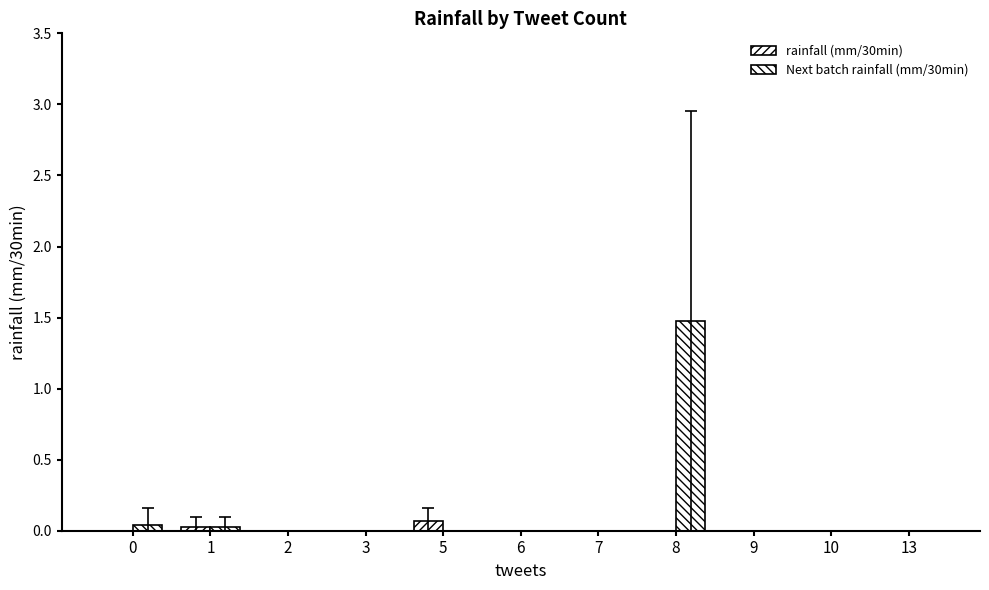

Is it true that Next batch rainfall (mm/30min) equals -0.6 at 9?

False